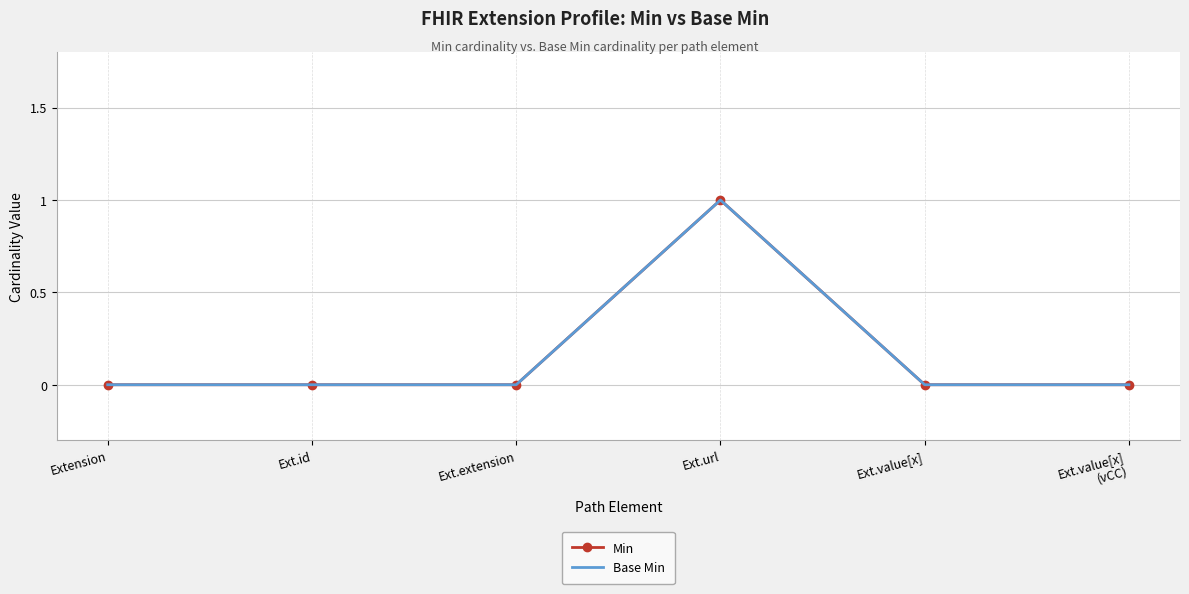

What is the difference between the maximum and minimum values in the Min series?

1